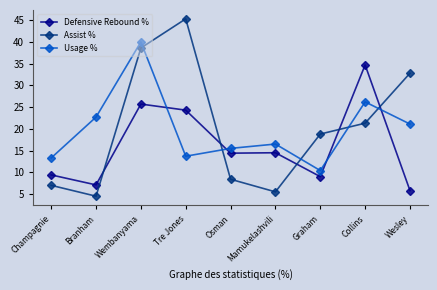

What are all the series names shown in the legend?

Defensive Rebound %, Assist %, Usage %